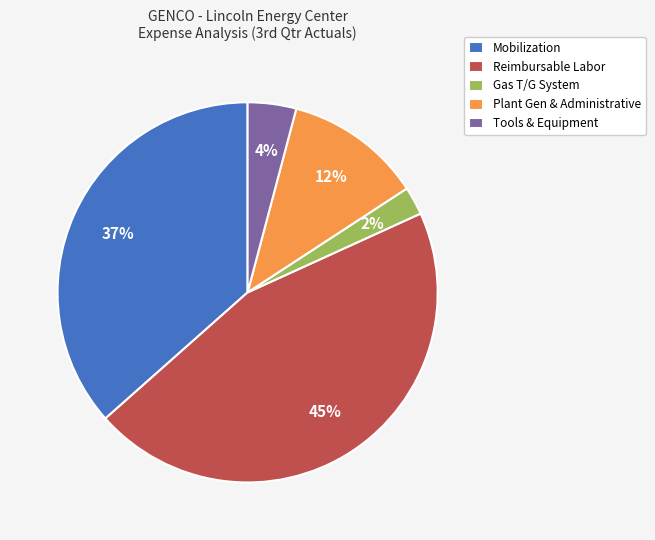

Is the sum of Gas T/G System and Reimbursable Labor greater than half?

No